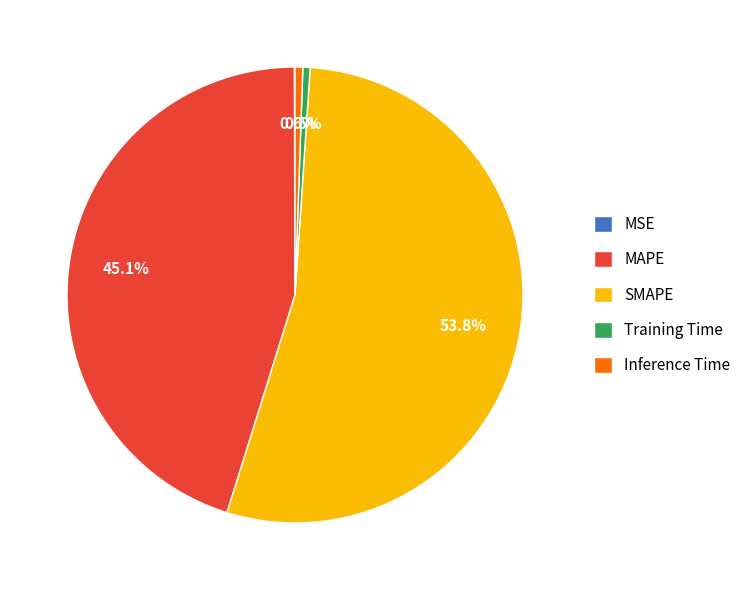

Which category accounts for the majority?

SMAPE